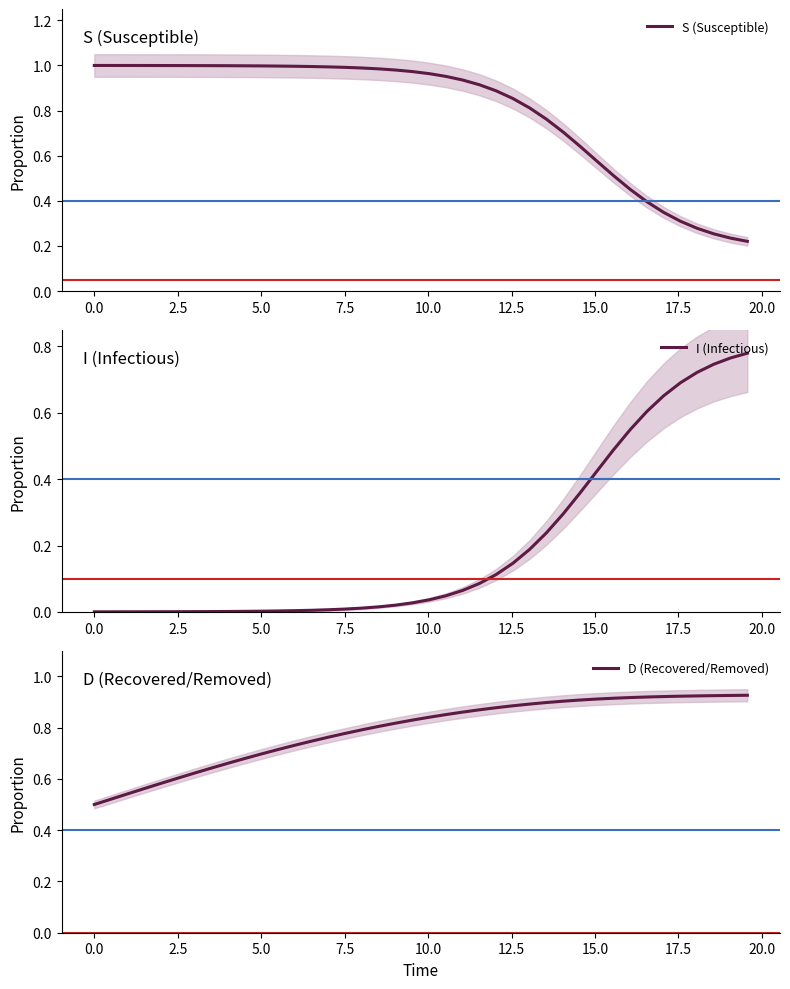

Does the chart have visible grid lines?

No